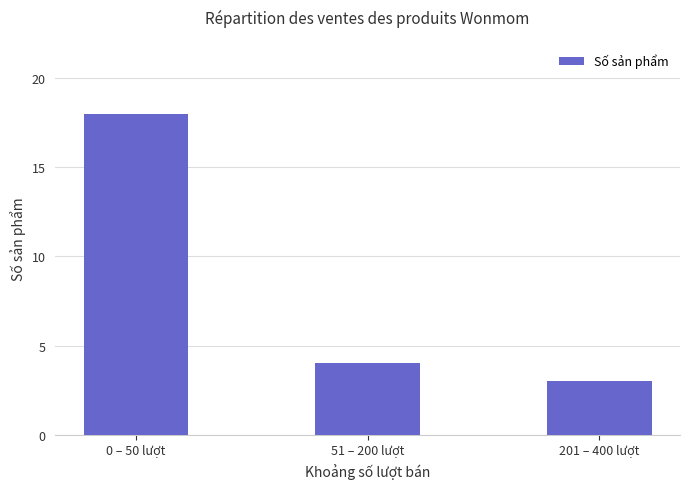

What is the sum of all values?

25